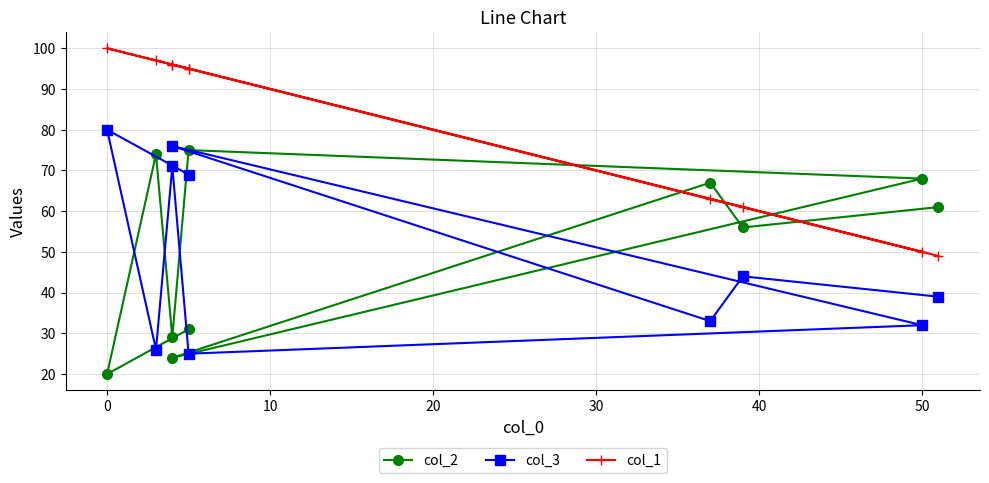

What is the minimum value for col_3?

25